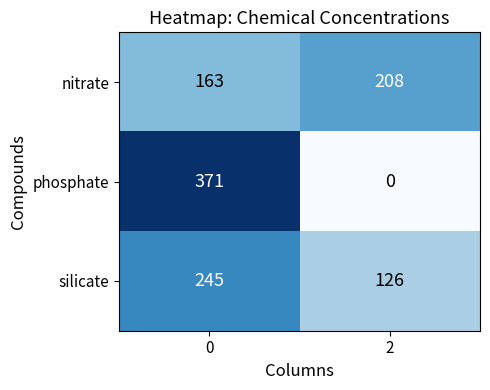

Count the number of categories in the chart.

2